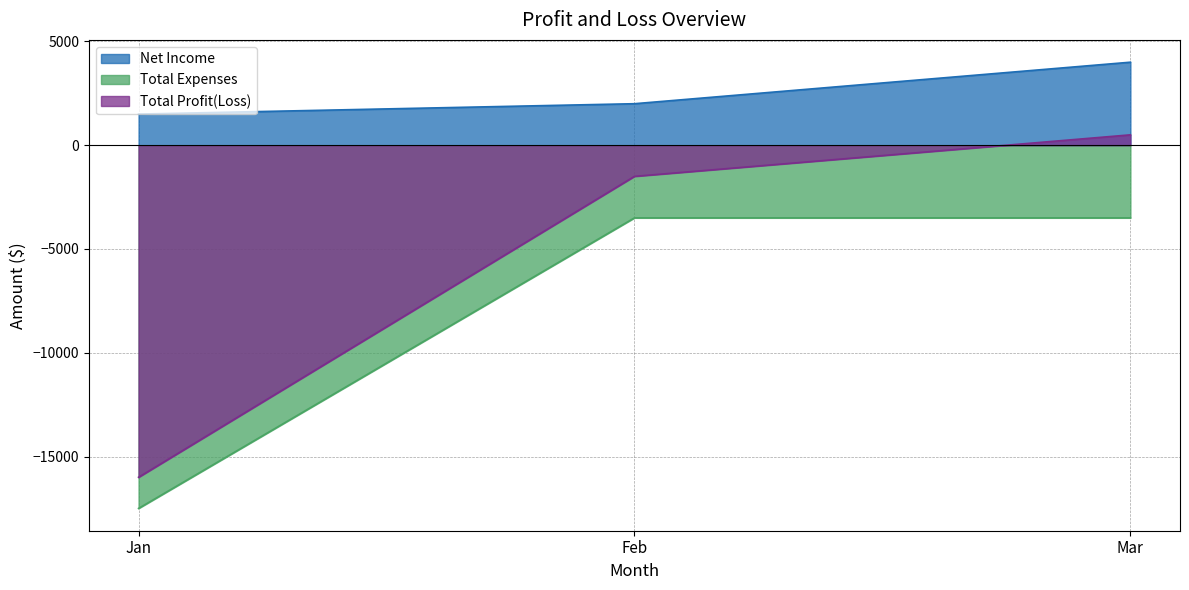

What is the maximum value shown in the chart?

4000